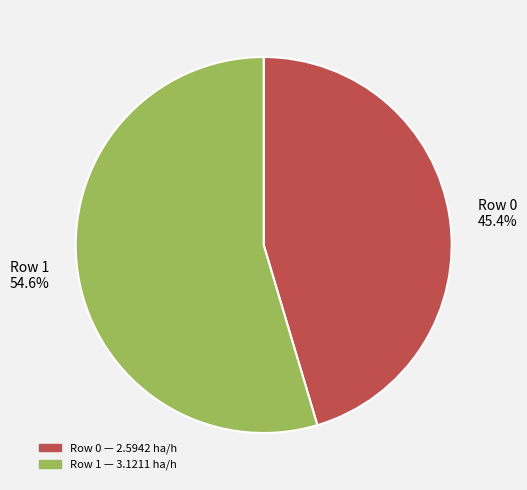

Which has a higher value, Row 0 45.4% or Row 1 54.6%?

Row 1 54.6%